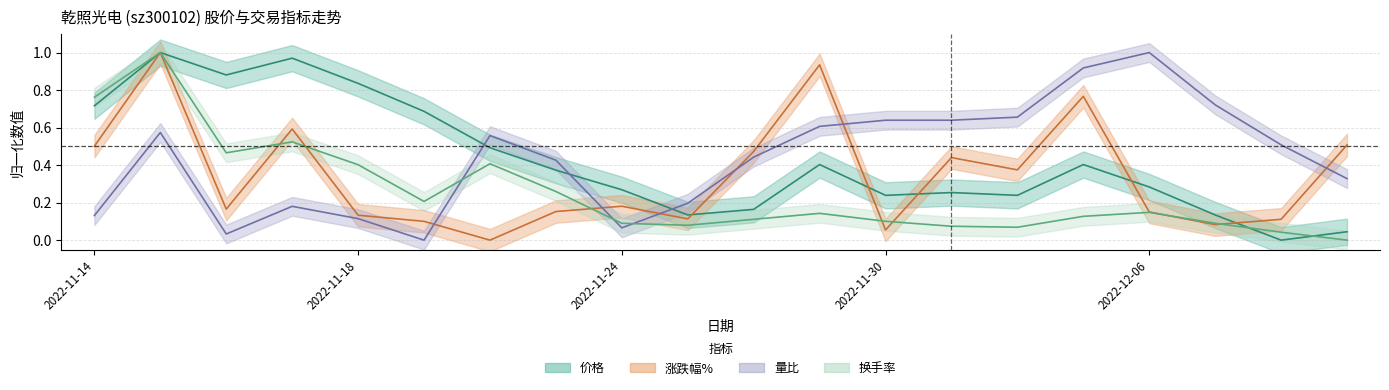

Is the value of 换手率 at 2022-12-07 greater than the value of 价格 at 2022-11-18?

No